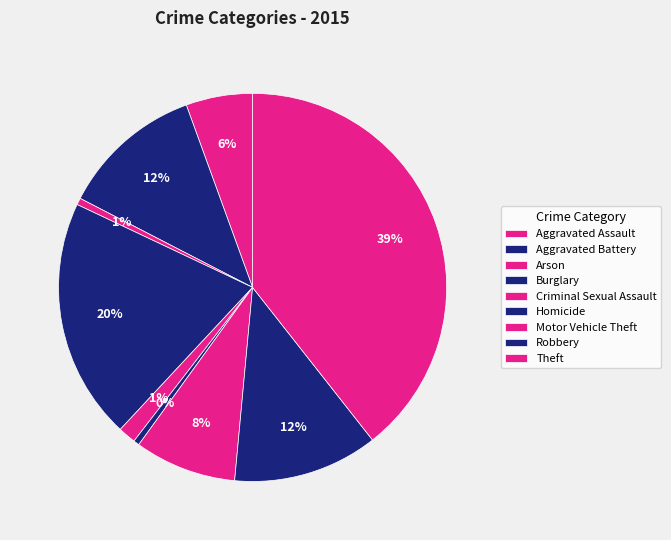

How many segments does this pie chart have?

9